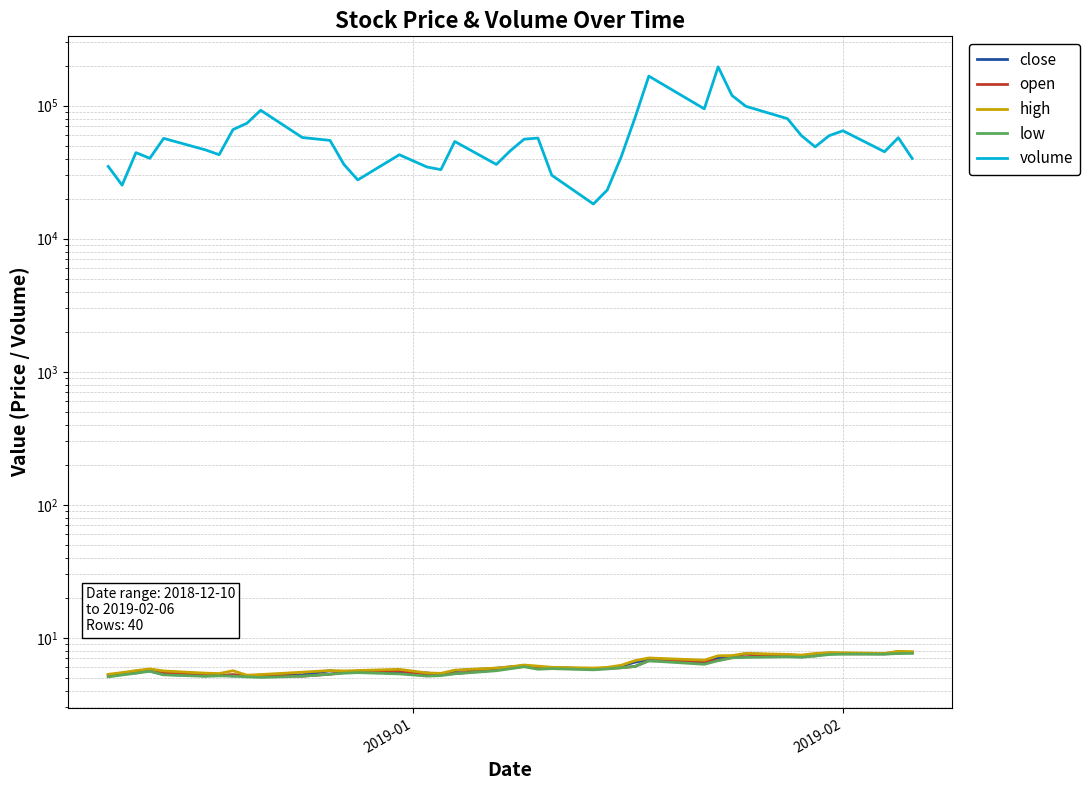

Which series has the largest total across all categories?

volume